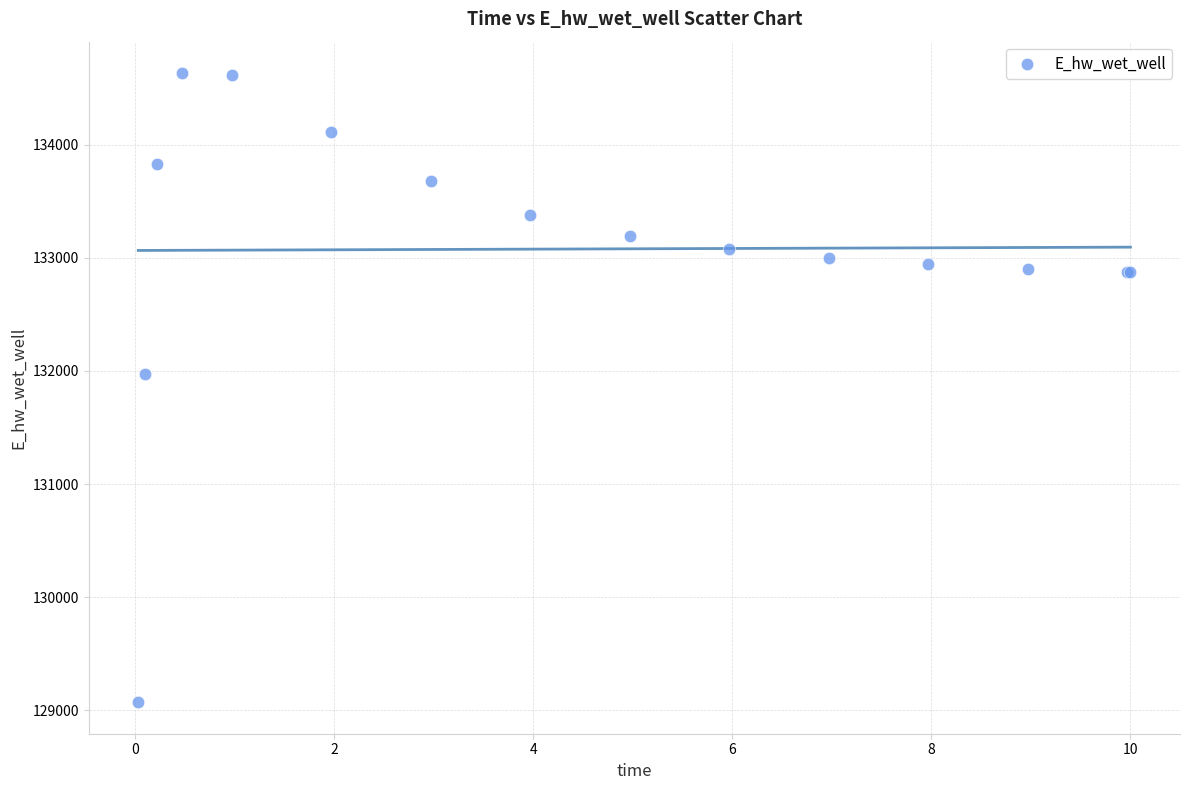

What Y value in the scatter plot is closest to 131852?

131973.0